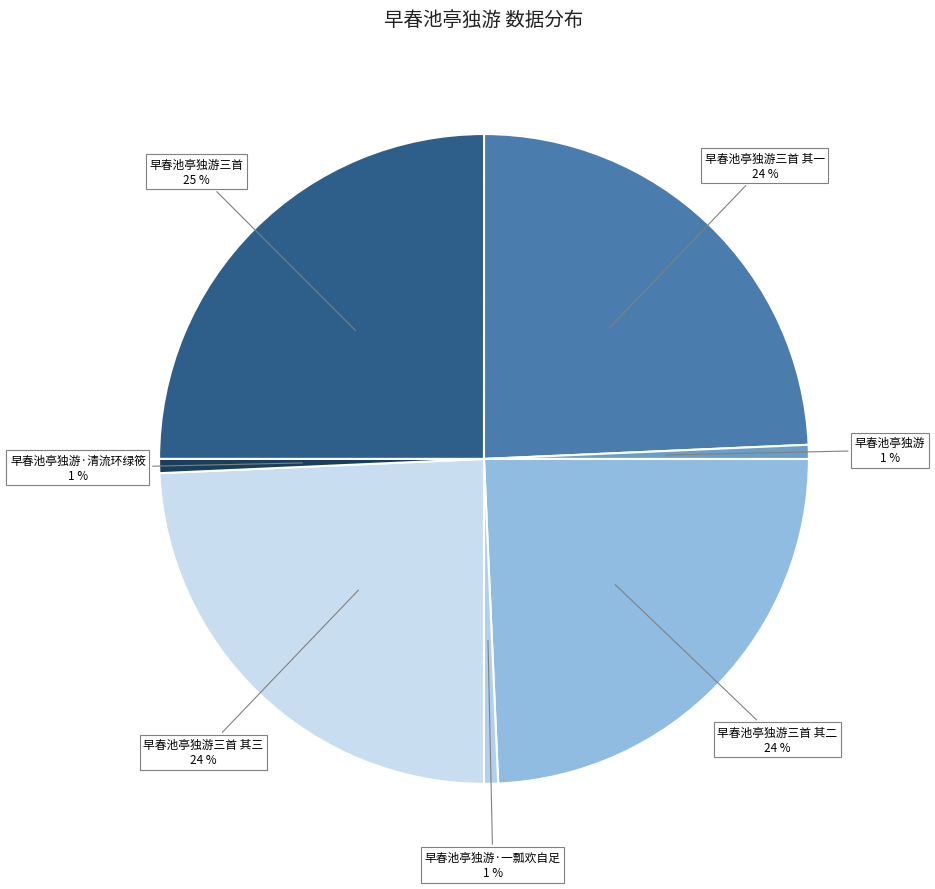

To the nearest percent, what is the average slice percentage?

14%